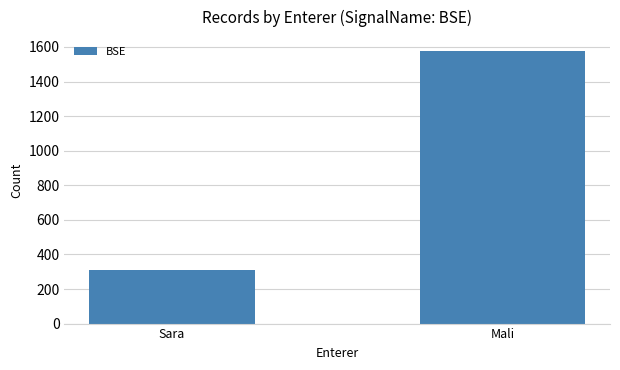

Which category has the lowest value across all series?

Sara